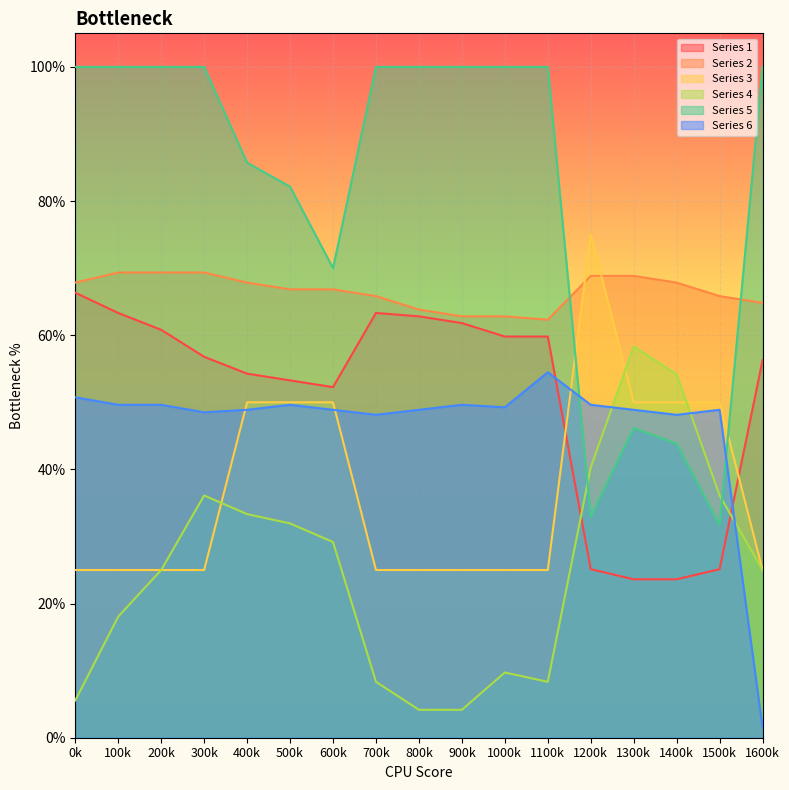

At which category does Series 5 reach its first local peak?

1300k